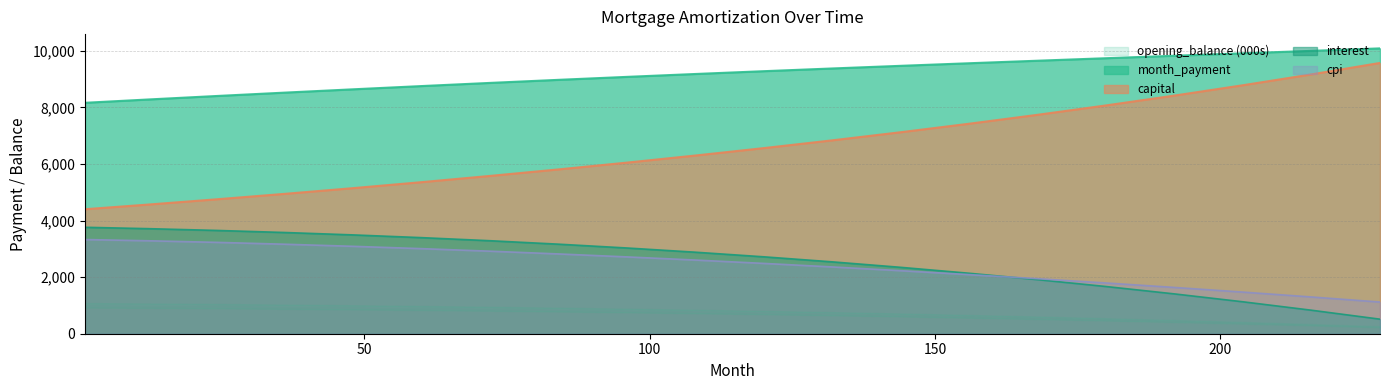

What is the lowest value of the month_payment series?

8163.1